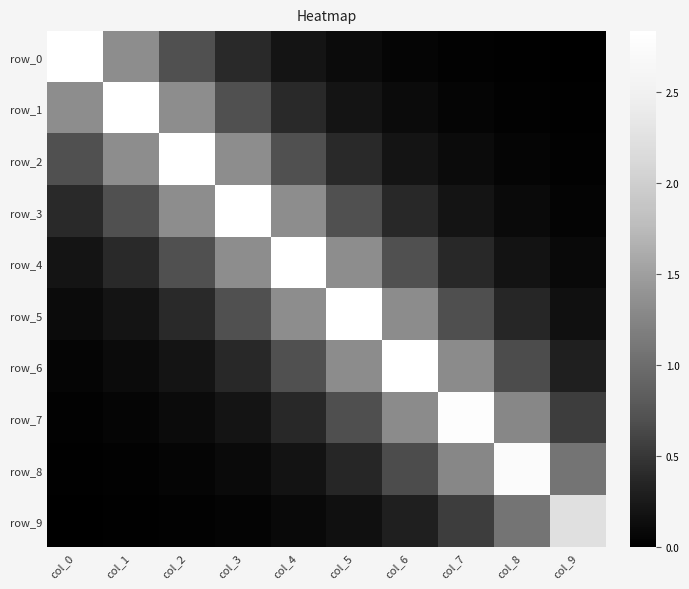

What is the greatest value displayed?

2.8